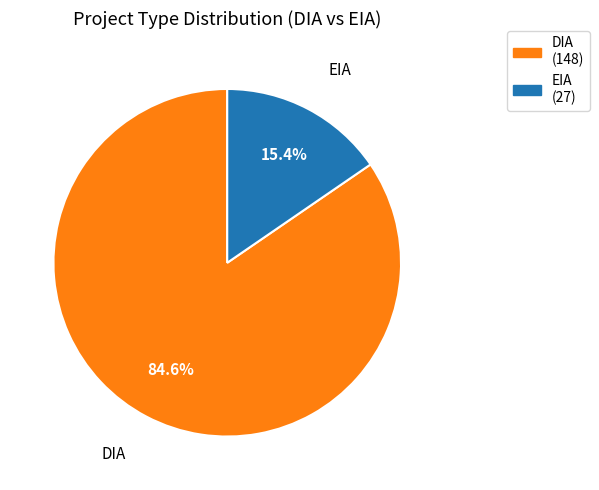

Combined, what portion of the pie is EIA and DIA?

100.0%